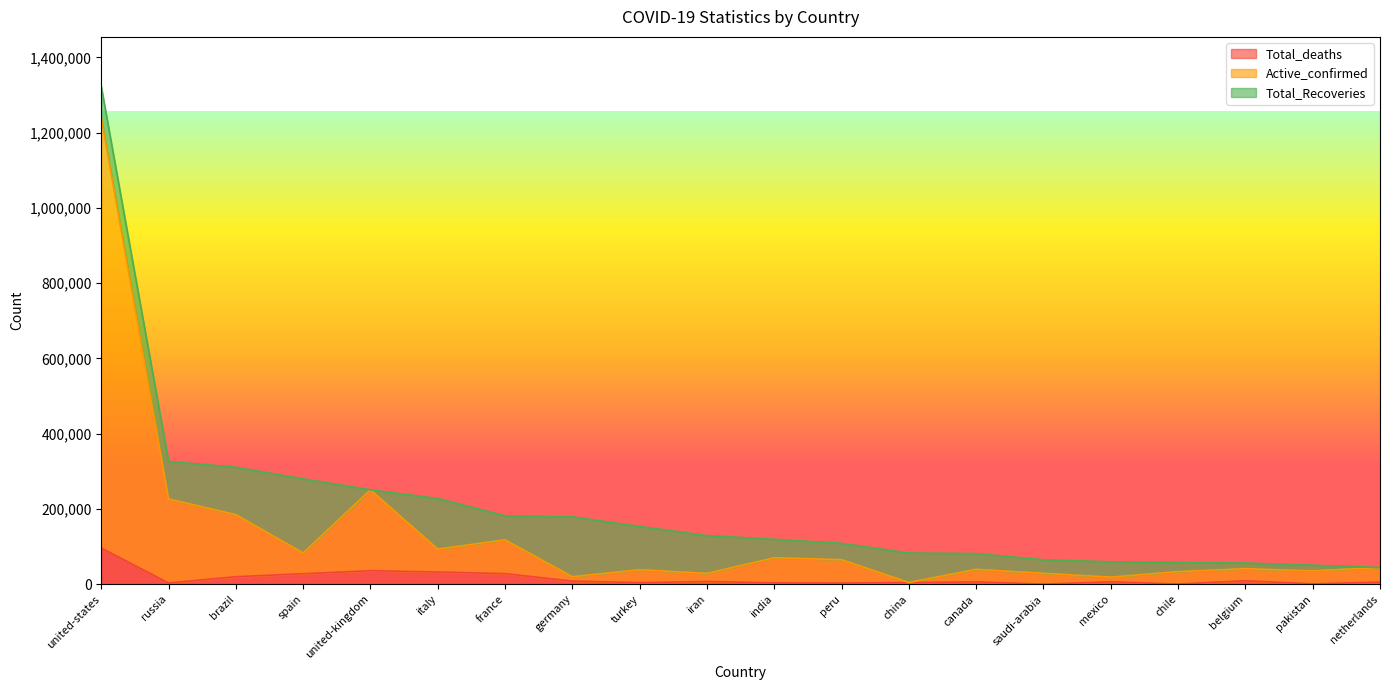

What is the maximum value for Total_deaths?

96363